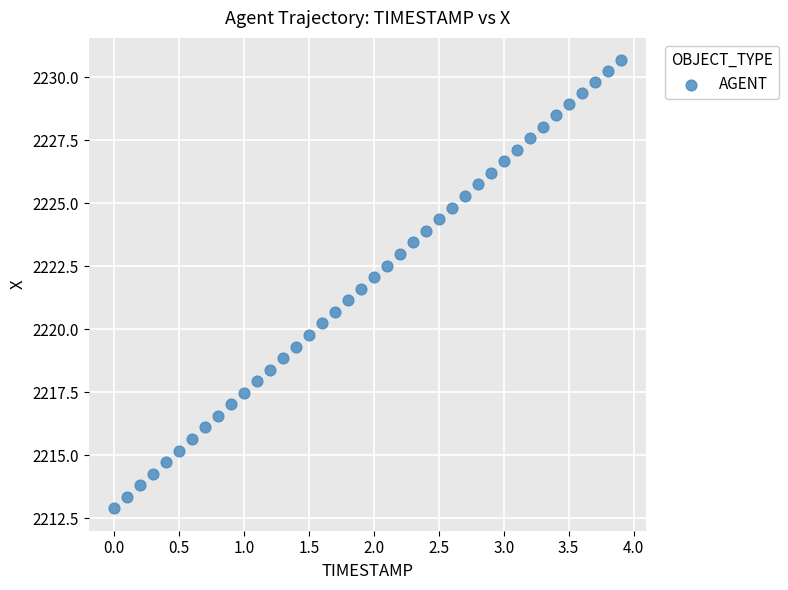

What is the range of Y values (max minus min)?

17.8